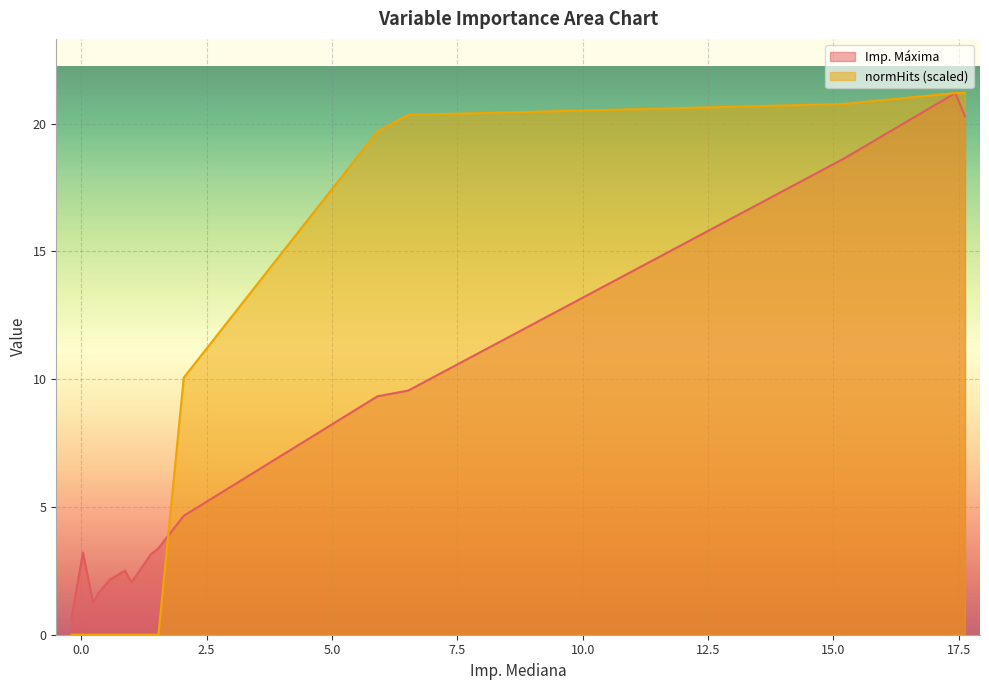

Which series has the widest spread of values?

normHits (scaled)